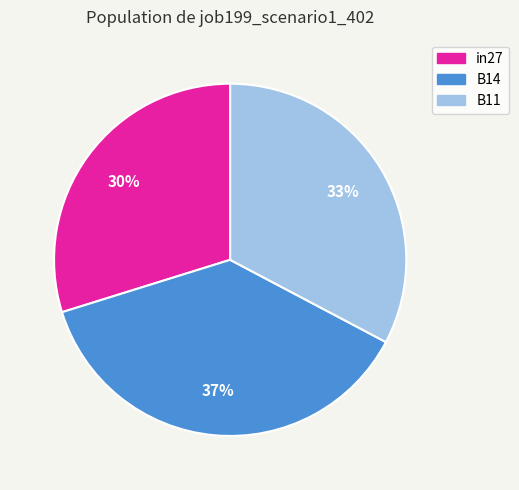

Is there a majority slice in this chart?

No